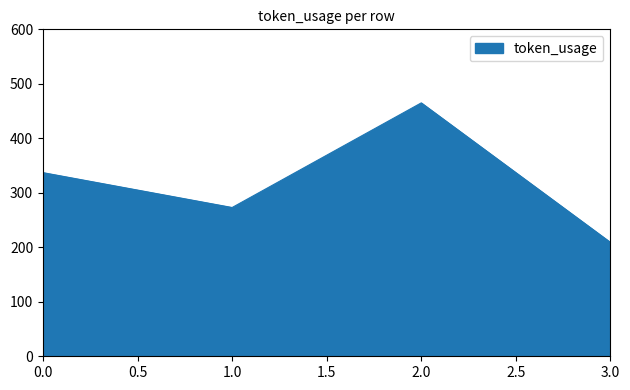

What is the average value?

321